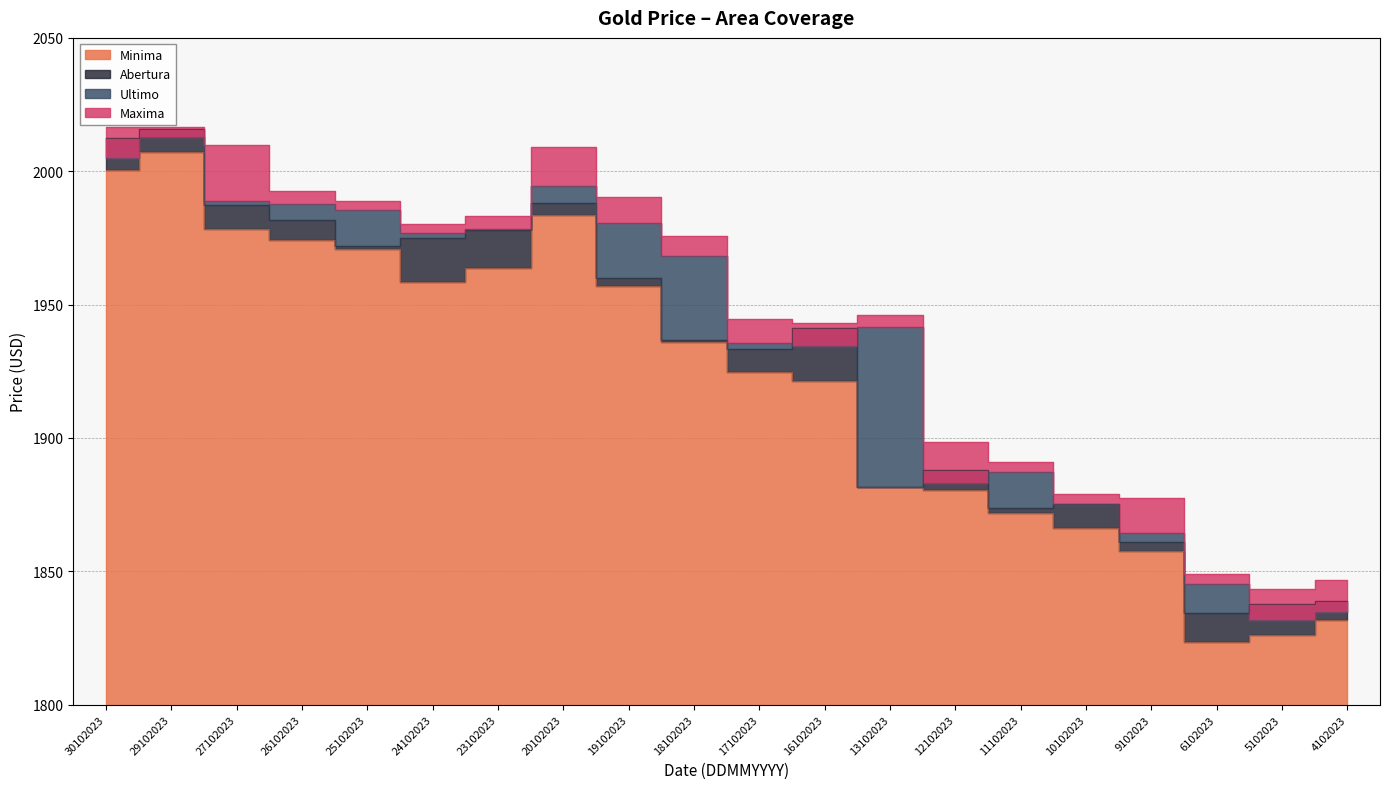

The value of Ultimo at 11102023 is 1887.3. True or false?

True